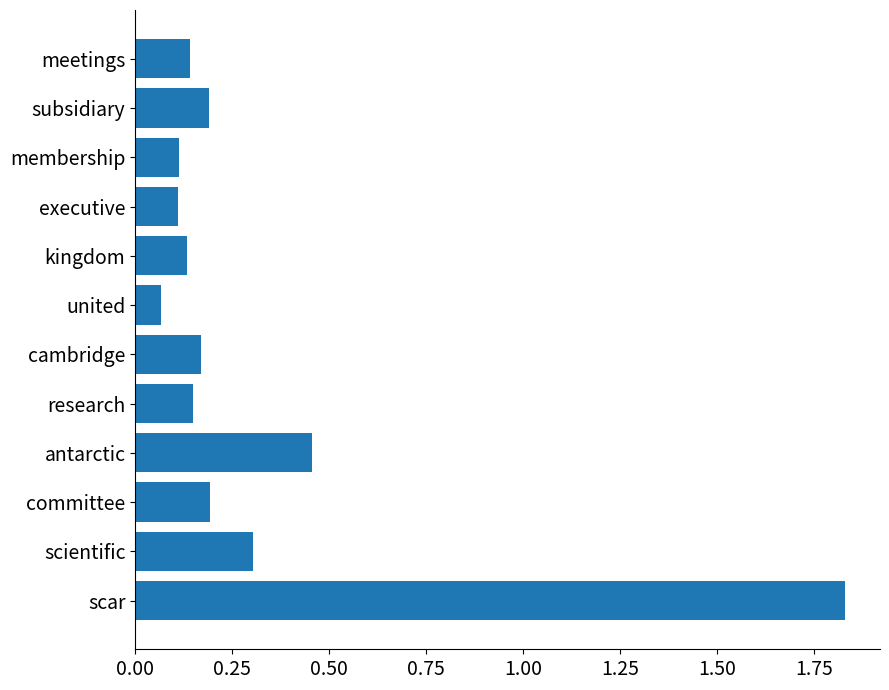

The value at committee is 0.3. True or false?

False